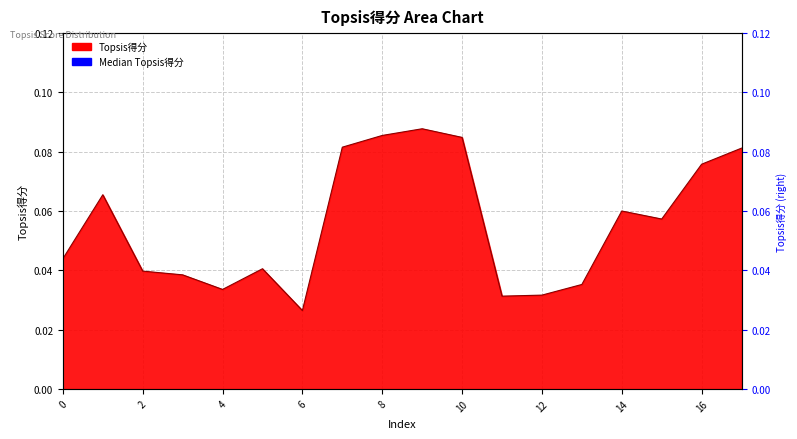

List the labels in order of value, smallest first.

6, 11, 12, 4, 13, 3, 2, 5, 0, 15, 14, 1, 16, 17, 7, 10, 8, 9